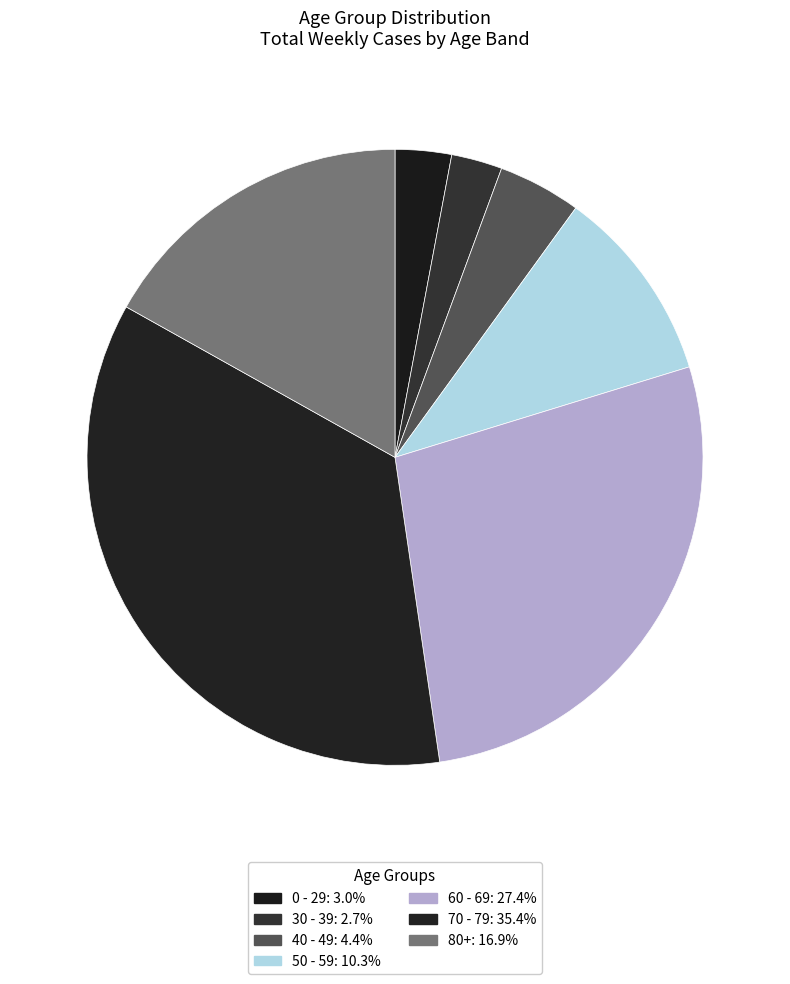

How many segments does this pie chart have?

7